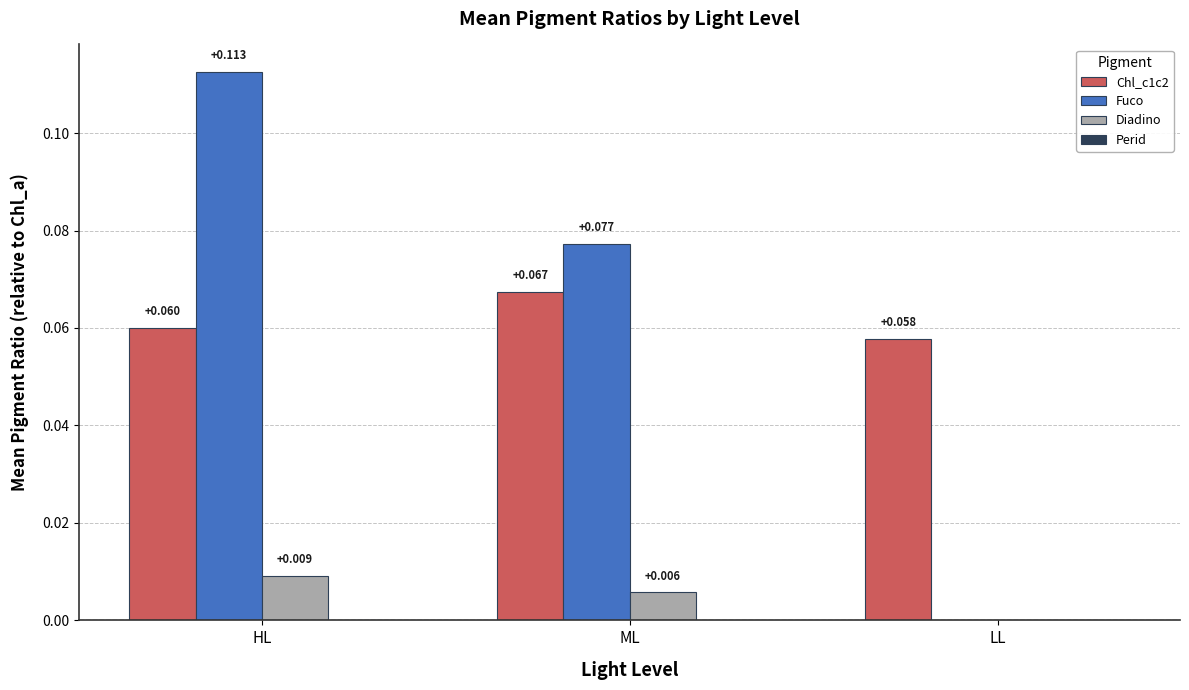

Between HL and LL, which series saw the biggest shift?

Fuco